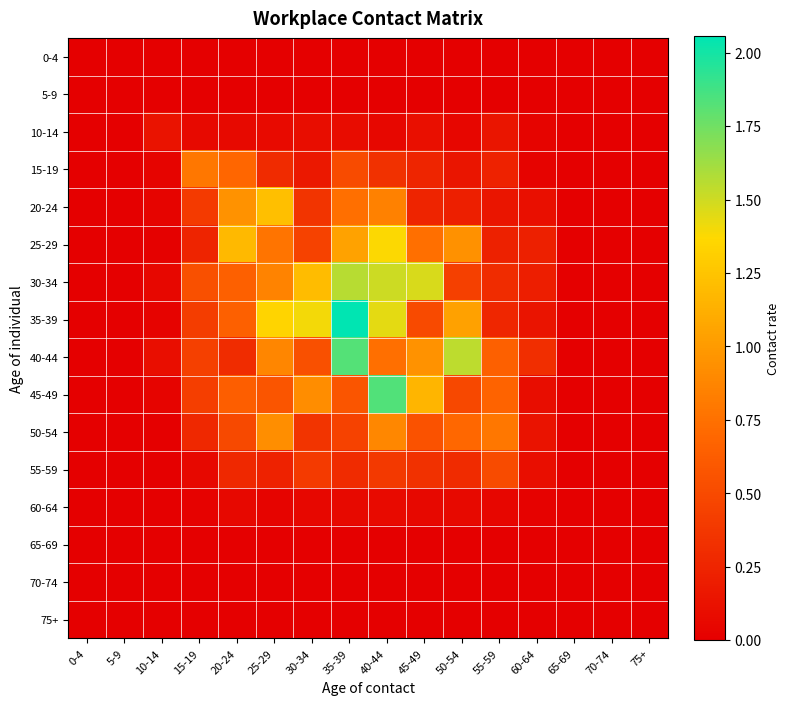

Reading left to right, list all the values displayed in this chart.

0-4: 0-4=0.0	5-9=0.0	10-14=0.0	15-19=0.0	20-24=0.0	25-29=0.0	30-34=0.0	35-39=0.0	40-44=0.0	45-49=0.0	50-54=0.0	55-59=0.0	60-64=0.0	65-69=0.0	70-74=0.0	75+=0.0
5-9: 0-4=0.0	5-9=0.0	10-14=0.0	15-19=0.0	20-24=0.0	25-29=0.0	30-34=0.0	35-39=0.0	40-44=0.0	45-49=0.0	50-54=0.0	55-59=0.0	60-64=0.0	65-69=0.0	70-74=0.0	75+=0.0
10-14: 0-4=0.0	5-9=0.0	10-14=0.1	15-19=0.1	20-24=0.1	25-29=0.1	30-34=0.1	35-39=0.1	40-44=0.1	45-49=0.1	50-54=0.0	55-59=0.1	60-64=0.0	65-69=0.0	70-74=0.0	75+=0.0
15-19: 0-4=0.0	5-9=0.0	10-14=0.0	15-19=0.8	20-24=0.7	25-29=0.3	30-34=0.2	35-39=0.5	40-44=0.3	45-49=0.3	50-54=0.1	55-59=0.2	60-64=0.0	65-69=0.0	70-74=0.0	75+=0.0
20-24: 0-4=0.0	5-9=0.0	10-14=0.0	15-19=0.4	20-24=1.0	25-29=1.2	30-34=0.4	35-39=0.7	40-44=0.8	45-49=0.2	50-54=0.2	55-59=0.1	60-64=0.1	65-69=0.0	70-74=0.0	75+=0.0
25-29: 0-4=0.0	5-9=0.0	10-14=0.0	15-19=0.2	20-24=1.2	25-29=0.8	30-34=0.4	35-39=1.0	40-44=1.4	45-49=0.7	50-54=0.9	55-59=0.2	60-64=0.2	65-69=0.0	70-74=0.0	75+=0.0
30-34: 0-4=0.0	5-9=0.0	10-14=0.0	15-19=0.5	20-24=0.6	25-29=0.9	30-34=1.2	35-39=1.6	40-44=1.5	45-49=1.5	50-54=0.4	55-59=0.3	60-64=0.2	65-69=0.0	70-74=0.0	75+=0.0
35-39: 0-4=0.0	5-9=0.0	10-14=0.0	15-19=0.4	20-24=0.6	25-29=1.3	30-34=1.4	35-39=2.1	40-44=1.4	45-49=0.5	50-54=1.0	55-59=0.3	60-64=0.1	65-69=0.0	70-74=0.0	75+=0.0
40-44: 0-4=0.0	5-9=0.0	10-14=0.1	15-19=0.4	20-24=0.3	25-29=0.9	30-34=0.5	35-39=1.8	40-44=0.7	45-49=0.9	50-54=1.5	55-59=0.6	60-64=0.3	65-69=0.0	70-74=0.0	75+=0.0
45-49: 0-4=0.0	5-9=0.0	10-14=0.0	15-19=0.4	20-24=0.6	25-29=0.6	30-34=0.9	35-39=0.6	40-44=1.8	45-49=1.2	50-54=0.5	55-59=0.7	60-64=0.1	65-69=0.0	70-74=0.0	75+=0.0
50-54: 0-4=0.0	5-9=0.0	10-14=0.0	15-19=0.3	20-24=0.5	25-29=0.9	30-34=0.4	35-39=0.4	40-44=0.9	45-49=0.6	50-54=0.7	55-59=0.8	60-64=0.1	65-69=0.0	70-74=0.0	75+=0.0
55-59: 0-4=0.0	5-9=0.0	10-14=0.0	15-19=0.1	20-24=0.3	25-29=0.2	30-34=0.4	35-39=0.3	40-44=0.4	45-49=0.3	50-54=0.3	55-59=0.5	60-64=0.1	65-69=0.0	70-74=0.0	75+=0.0
60-64: 0-4=0.0	5-9=0.0	10-14=0.0	15-19=0.0	20-24=0.1	25-29=0.0	30-34=0.1	35-39=0.1	40-44=0.1	45-49=0.1	50-54=0.1	55-59=0.0	60-64=0.0	65-69=0.0	70-74=0.0	75+=0.0
65-69: 0-4=0.0	5-9=0.0	10-14=0.0	15-19=0.0	20-24=0.0	25-29=0.0	30-34=0.0	35-39=0.0	40-44=0.0	45-49=0.0	50-54=0.0	55-59=0.0	60-64=0.0	65-69=0.0	70-74=0.0	75+=0.0
70-74: 0-4=0.0	5-9=0.0	10-14=0.0	15-19=0.0	20-24=0.0	25-29=0.0	30-34=0.0	35-39=0.0	40-44=0.0	45-49=0.0	50-54=0.0	55-59=0.0	60-64=0.0	65-69=0.0	70-74=0.0	75+=0.0
75+: 0-4=0.0	5-9=0.0	10-14=0.0	15-19=0.0	20-24=0.0	25-29=0.0	30-34=0.0	35-39=0.0	40-44=0.0	45-49=0.0	50-54=0.0	55-59=0.0	60-64=0.0	65-69=0.0	70-74=0.0	75+=0.0